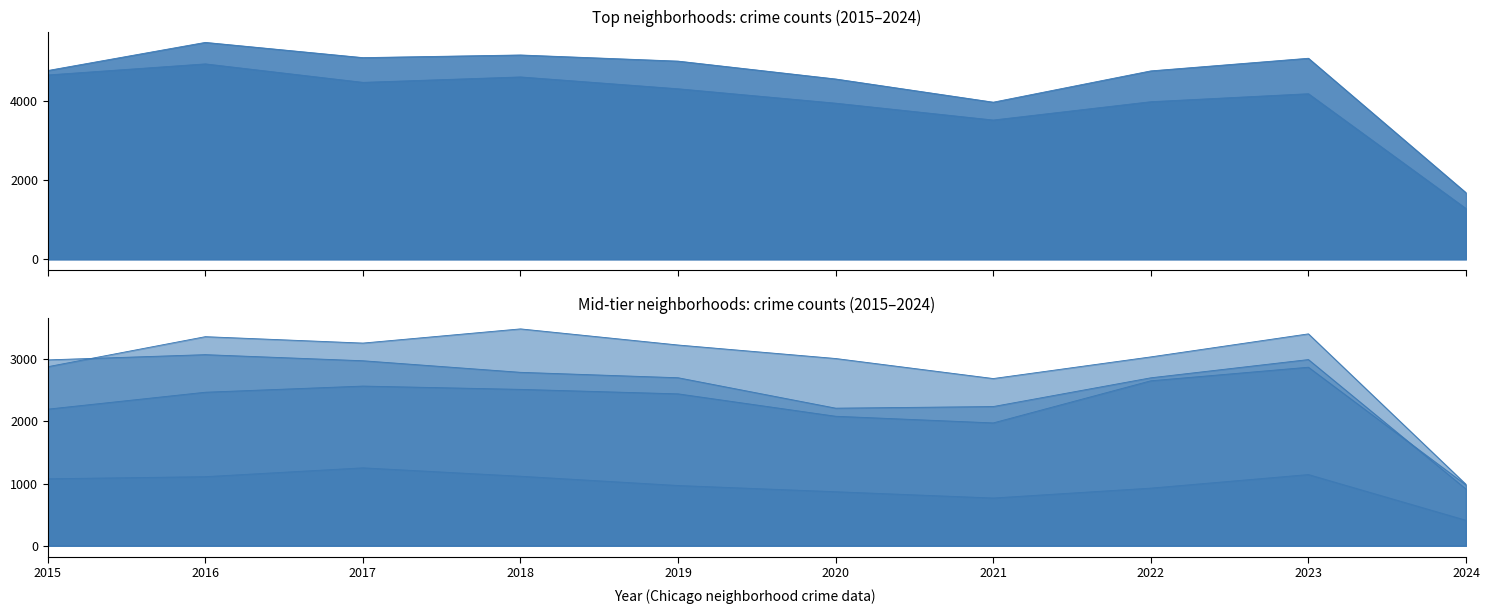

At how many categories does at least one series exceed 2524?

9